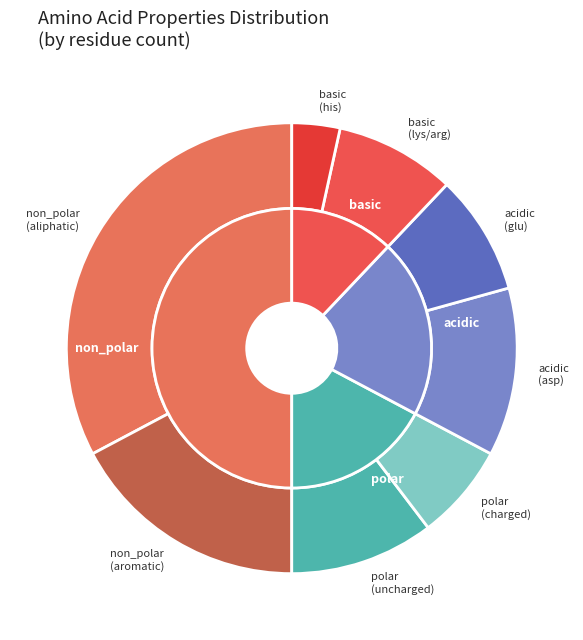

Count the number of slices in the pie.

4